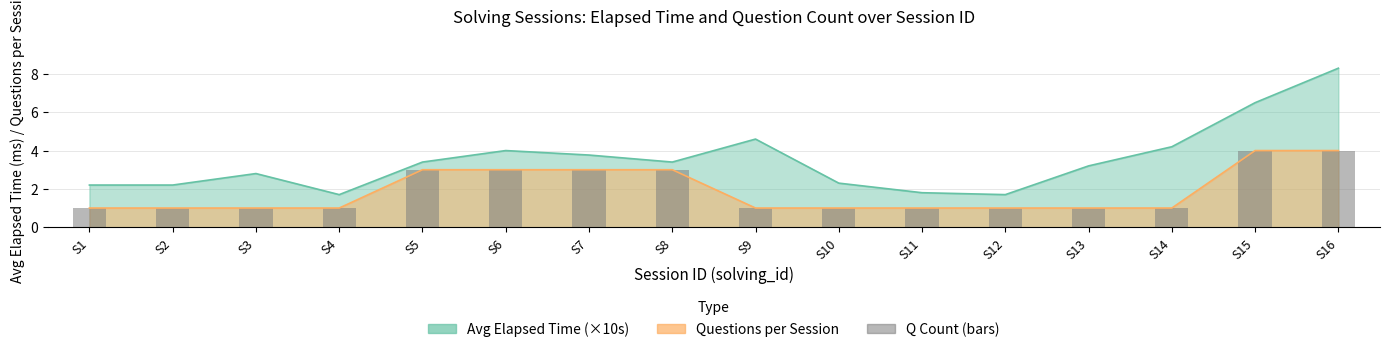

Which has a higher value, S6 or S9?

S6